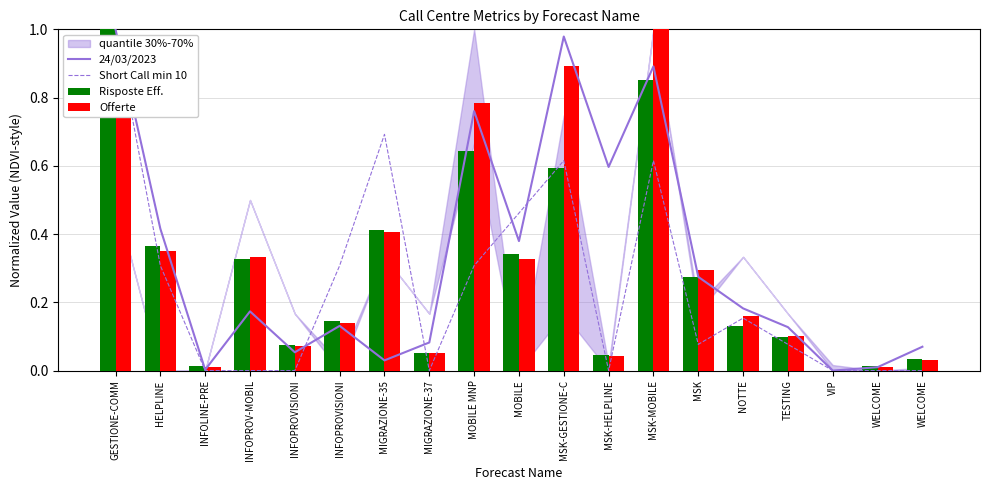

Which series has the largest range (max minus min)?

24/03/2023